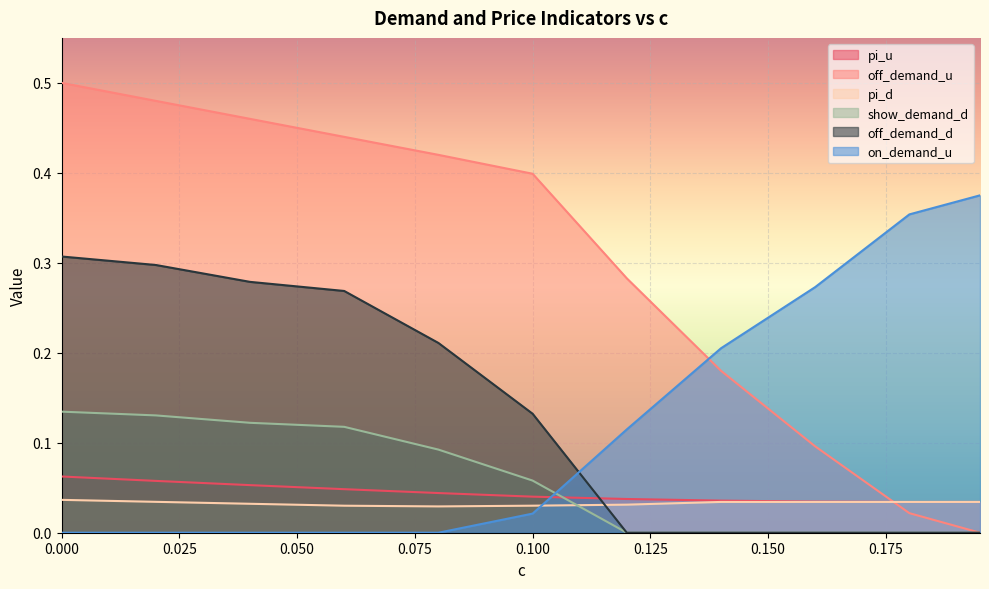

Rank the categories by off_demand_d value from highest to lowest.

0.0, 0.02, 0.04, 0.06, 0.08, 0.1, 0.12, 0.14, 0.16, 0.18, 0.195